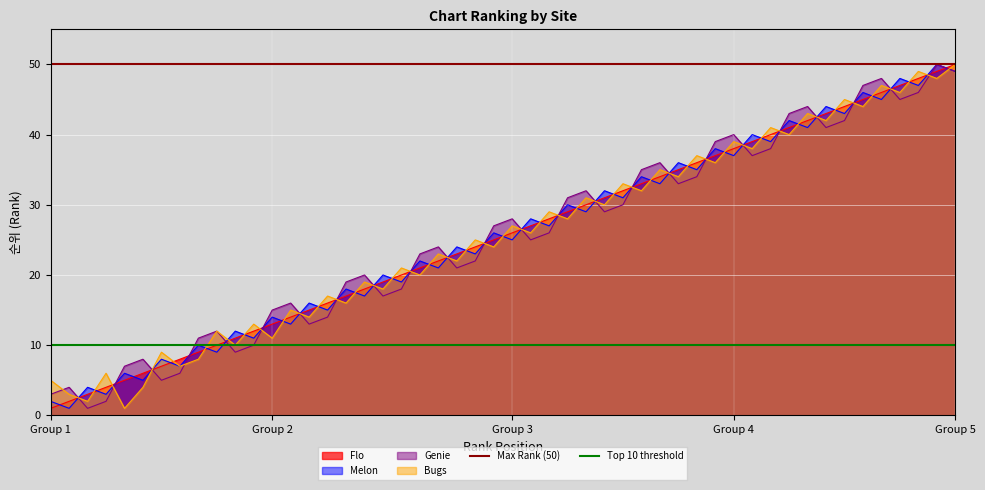

What is the average value of the Max Rank (50) series?

50